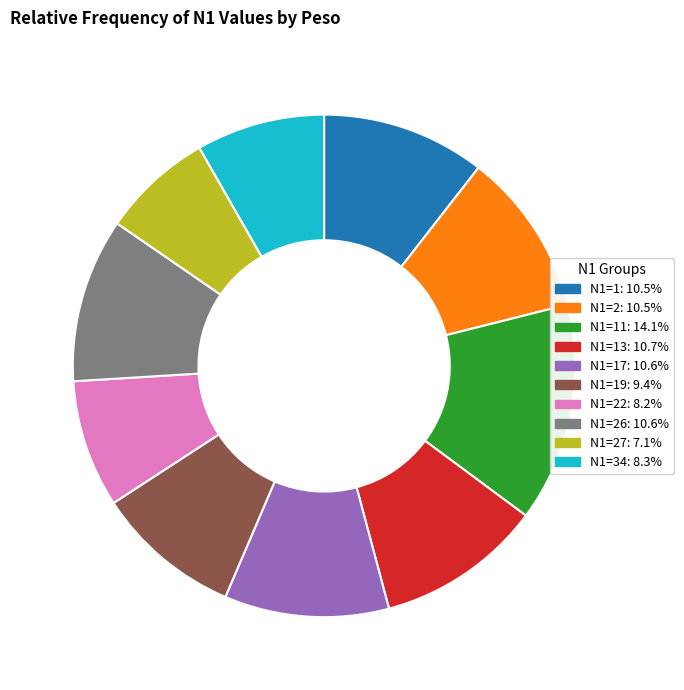

Is there any slice that represents more than half of the pie?

No